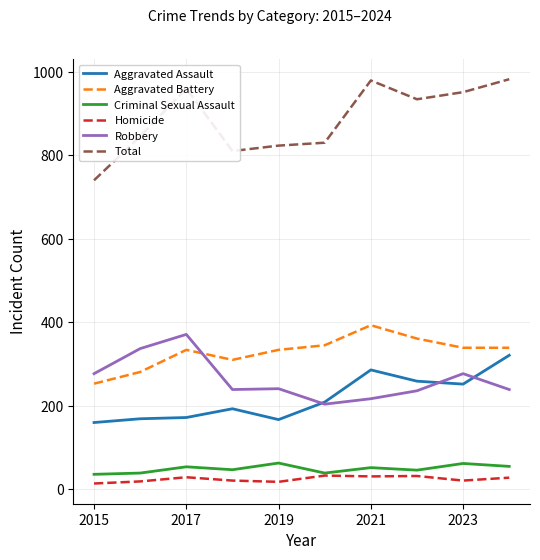

Which series has the largest range (max minus min)?

Total